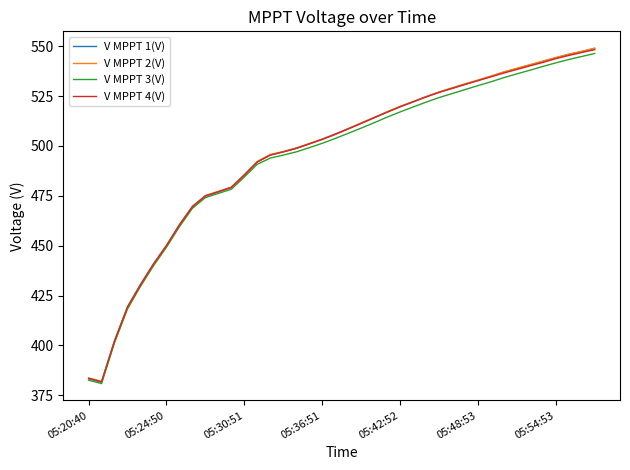

Which series has the widest spread of values?

V MPPT 1(V)